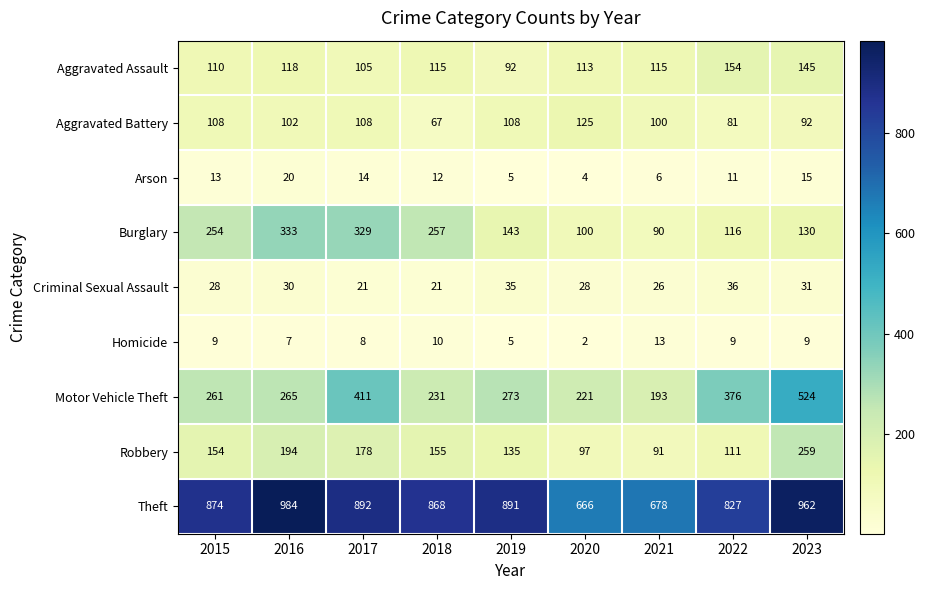

At which label does Burglary first exceed 143?

2015